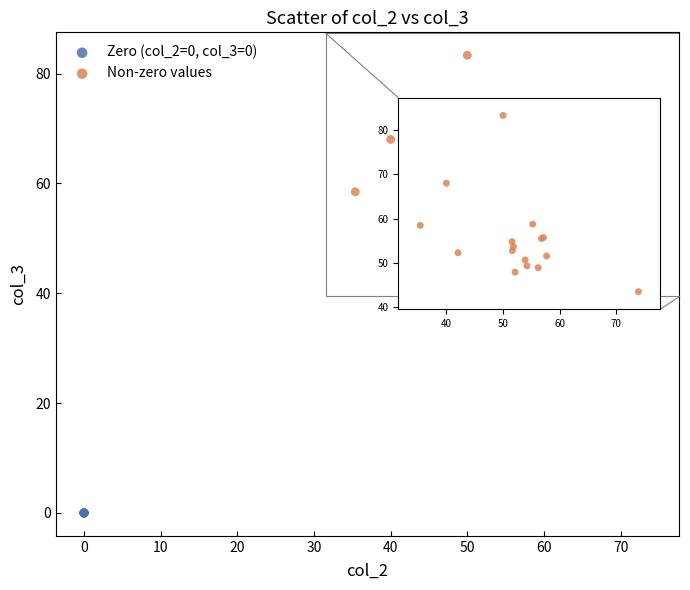

Which series contains the highest Y value?

Non-zero values